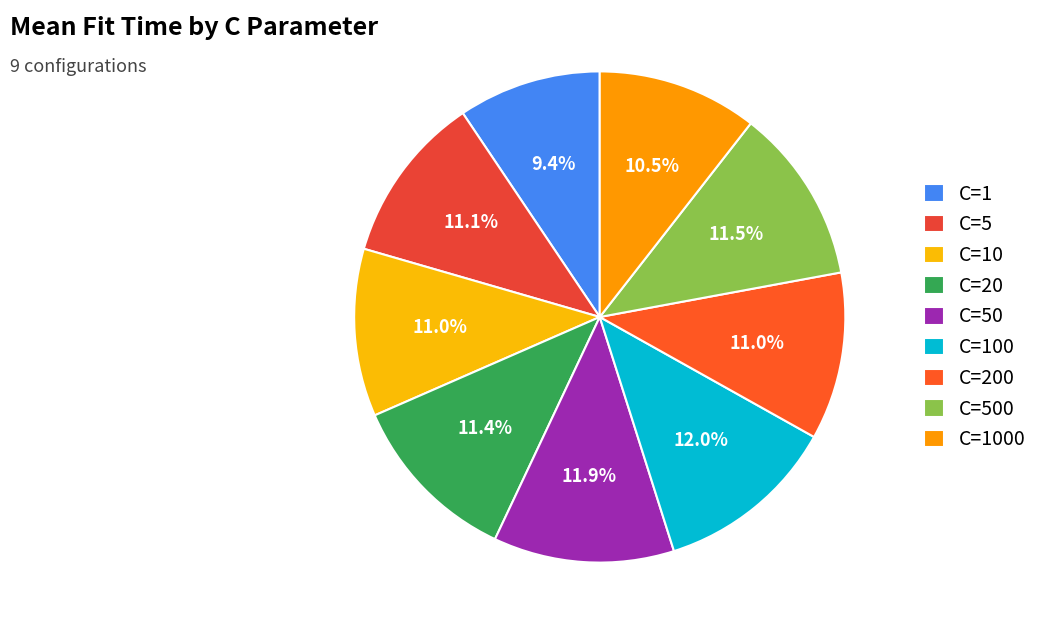

To the nearest percent, what portion does C=500 represent?

12%